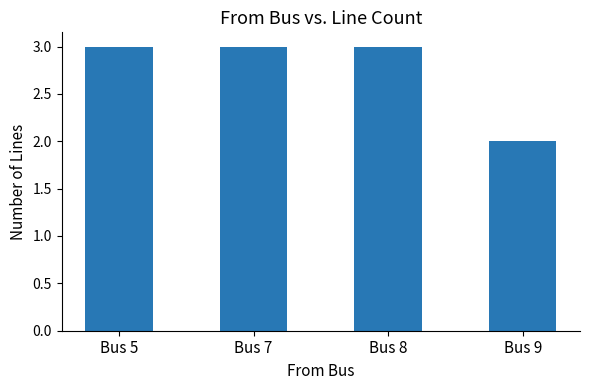

Reading right to left, transcribe all the data shown in this chart.

2	3	3	3